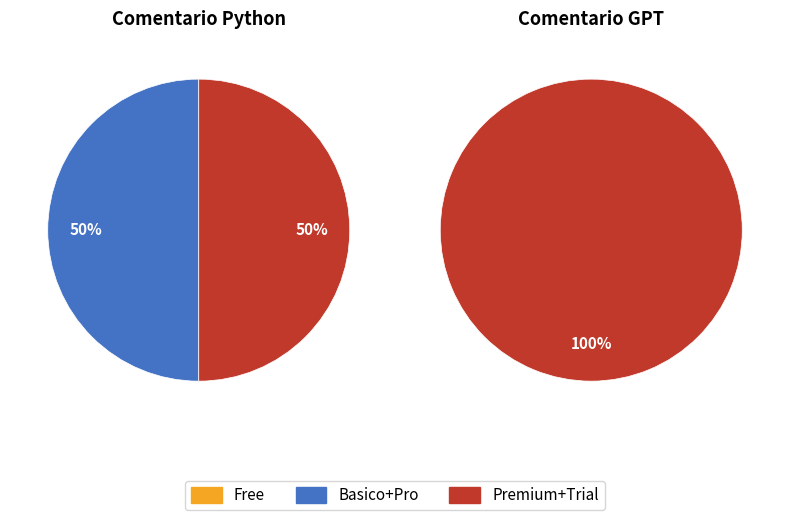

Is it true that Comentario Python is 44% of the pie?

False